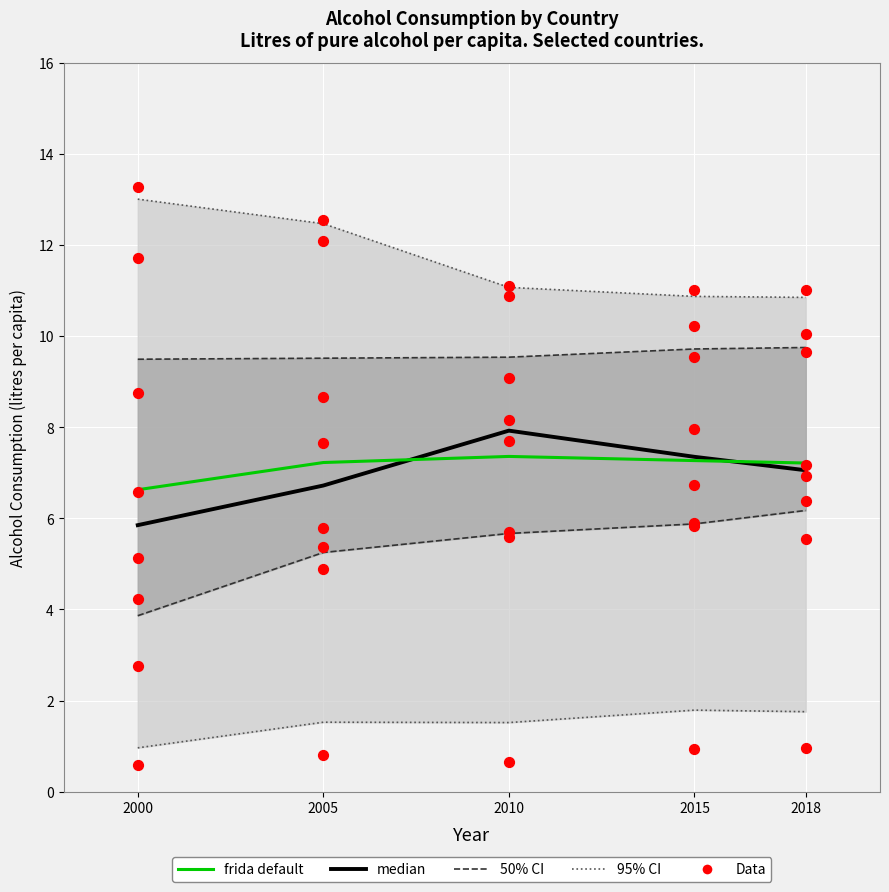

What is the total value across all series at 2015?

14.6